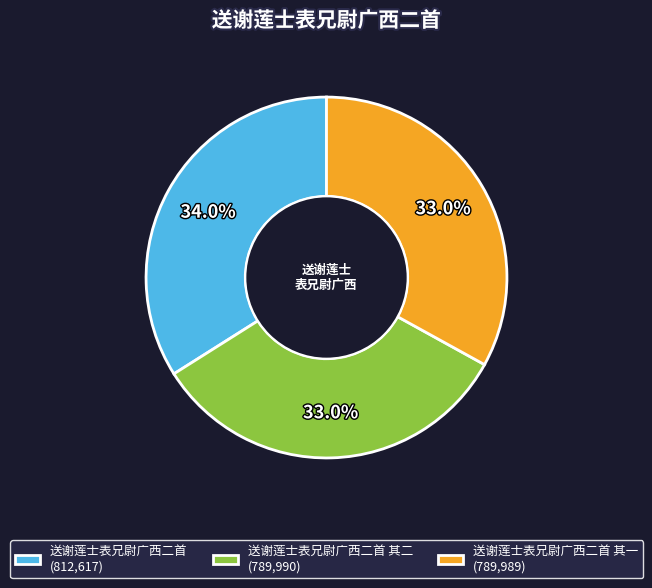

Which category has the biggest portion of the pie?

送谢莲士表兄尉广西二首 (812,617)